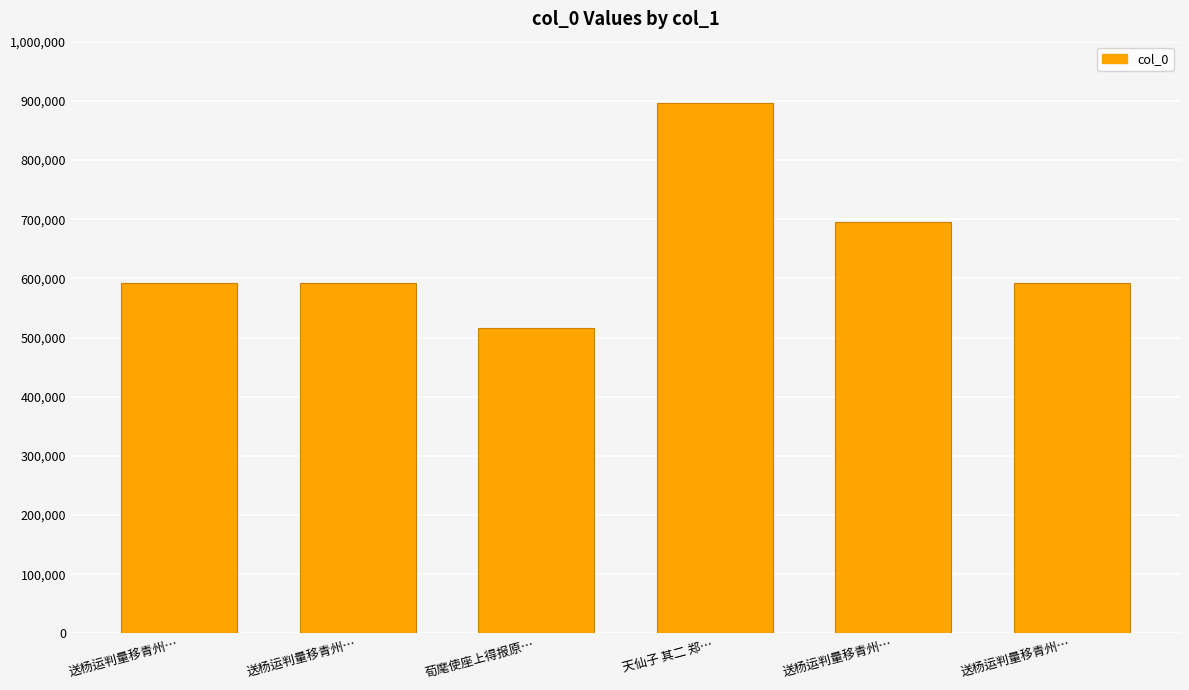

Count the number of data series in this chart.

1